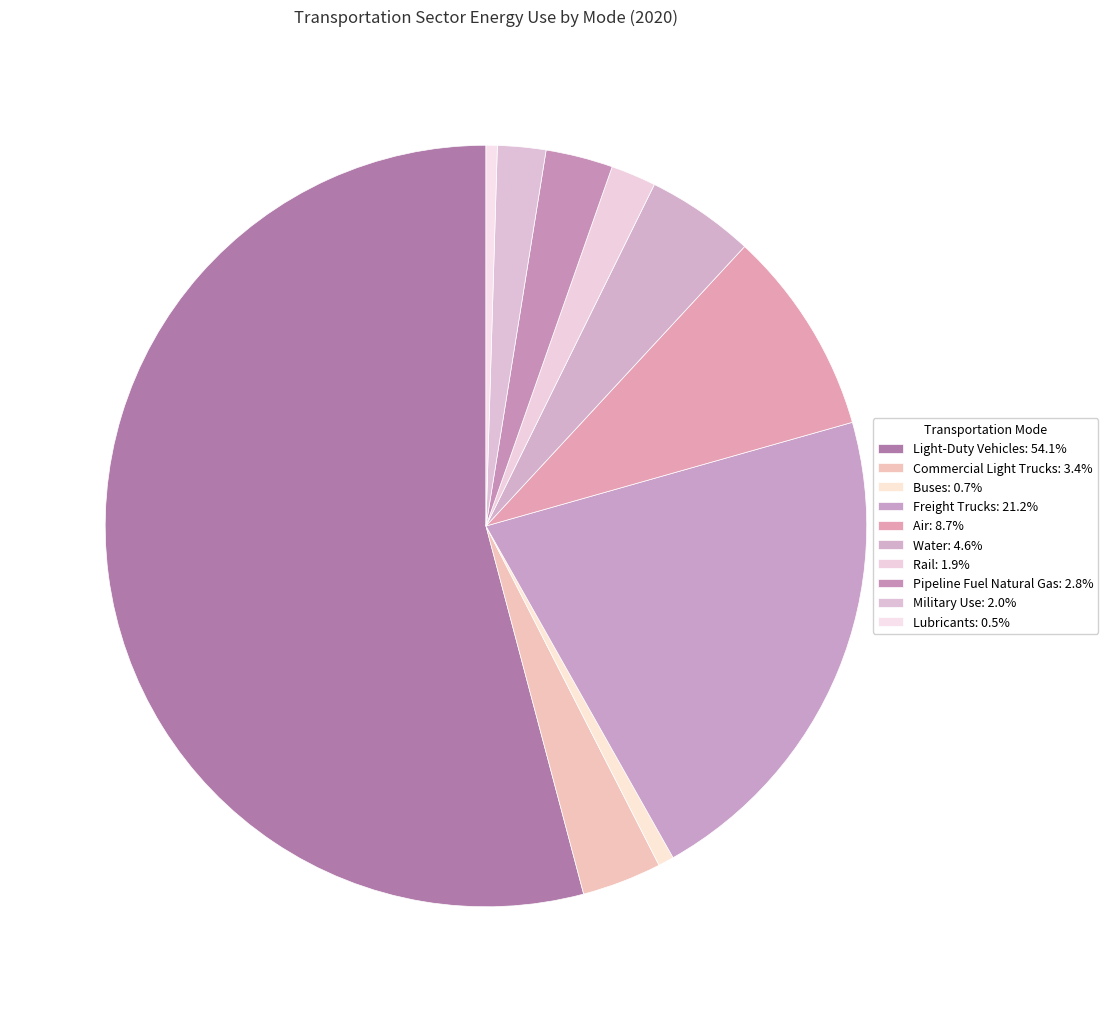

To the nearest percent, what percentage of the pie is Freight Trucks?

21%